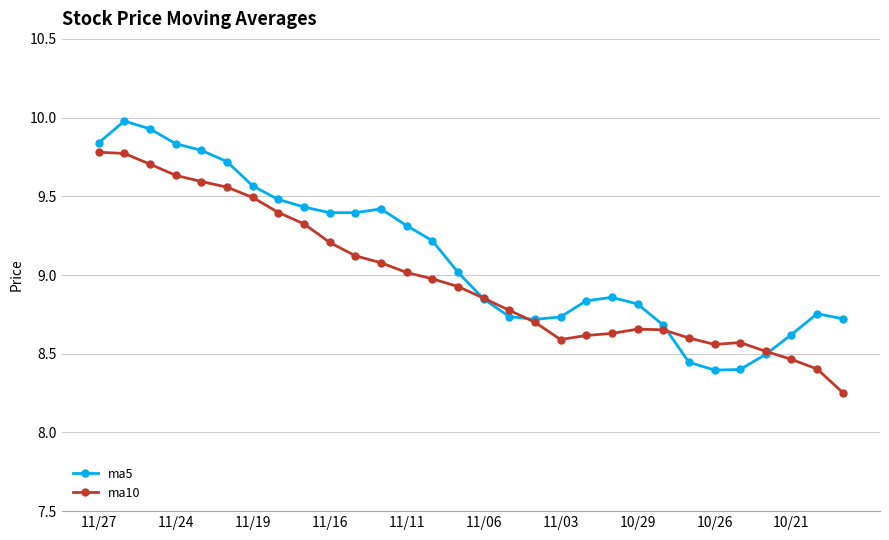

In ma10, how many points are lower than both neighbors (excluding endpoints)?

2